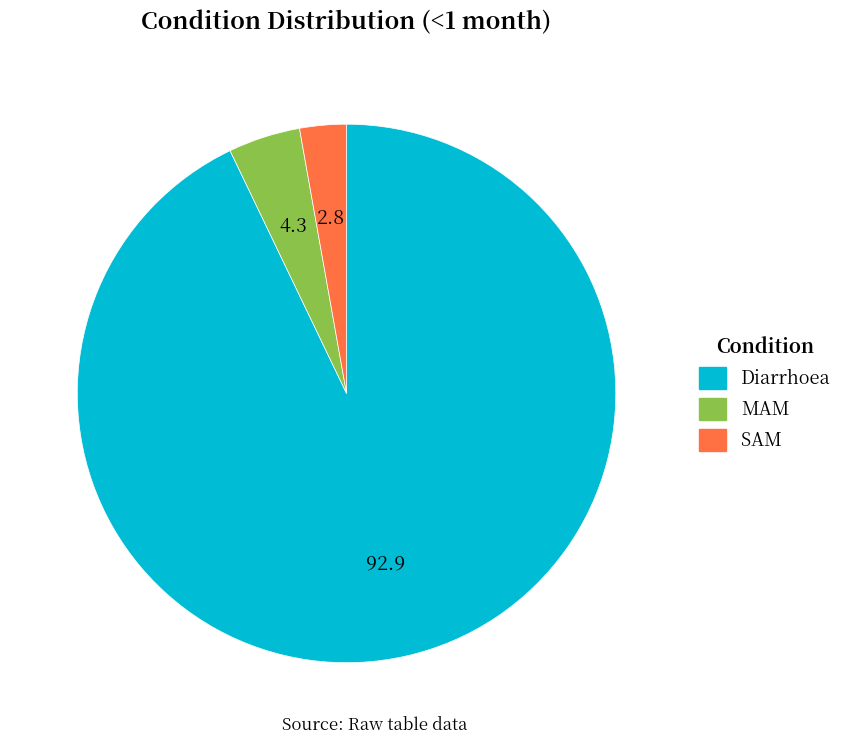

How many segments does this pie chart have?

3